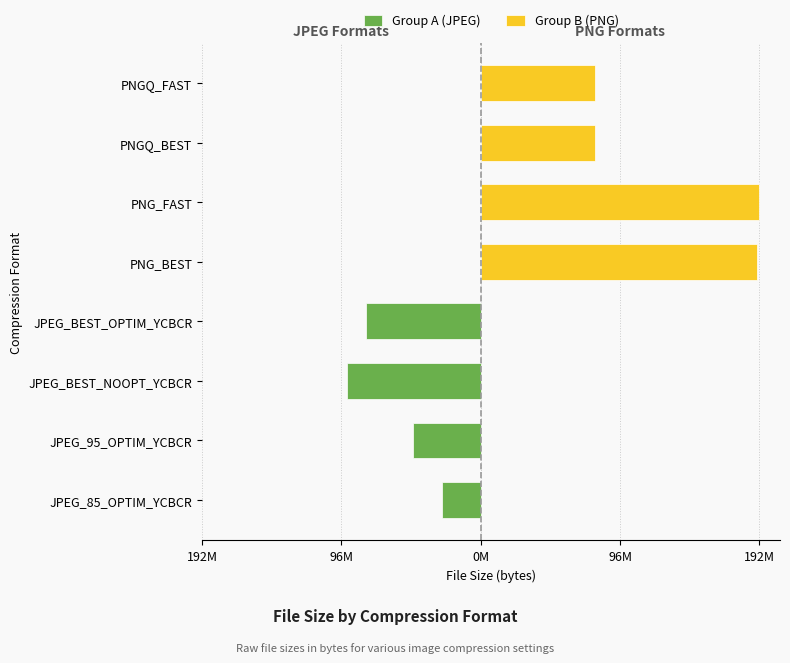

Rank the series at 0M from lowest to highest value.

Group A (JPEG), Group B (PNG)